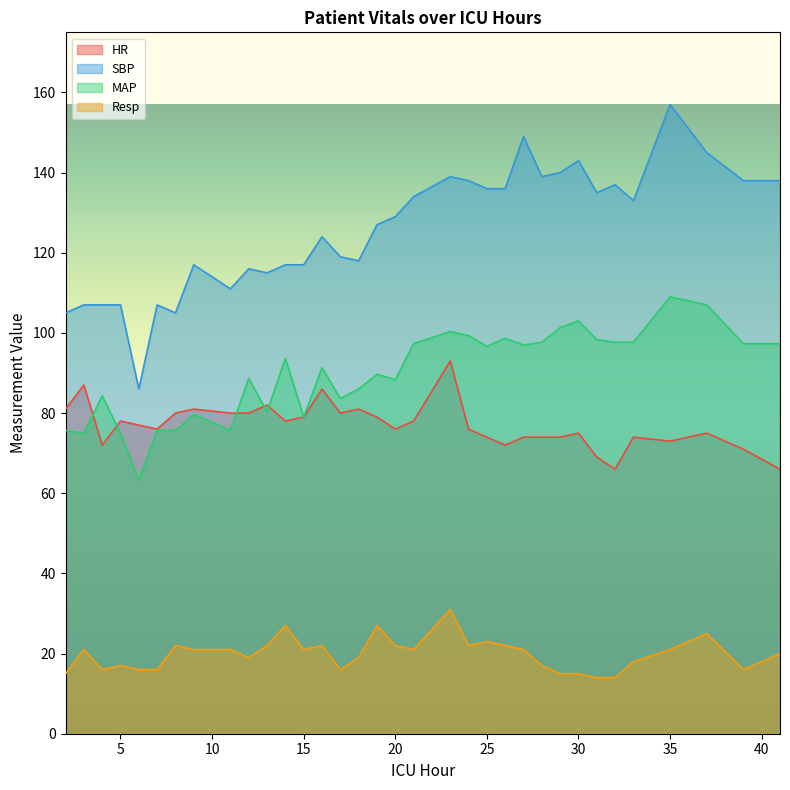

What are all the series names shown in the legend?

HR, SBP, MAP, Resp